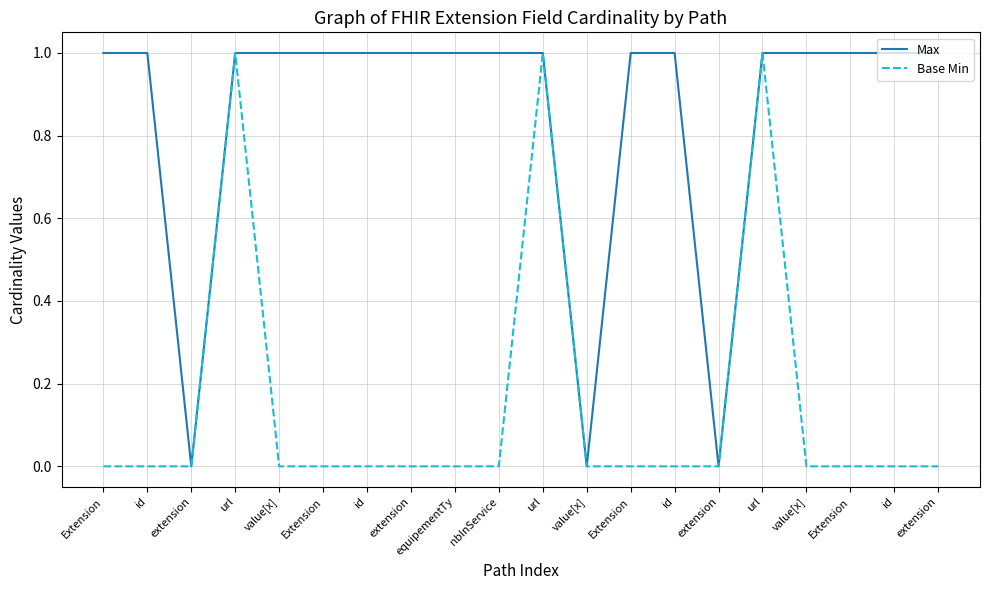

What is the difference between the highest and lowest values at Extension?

1